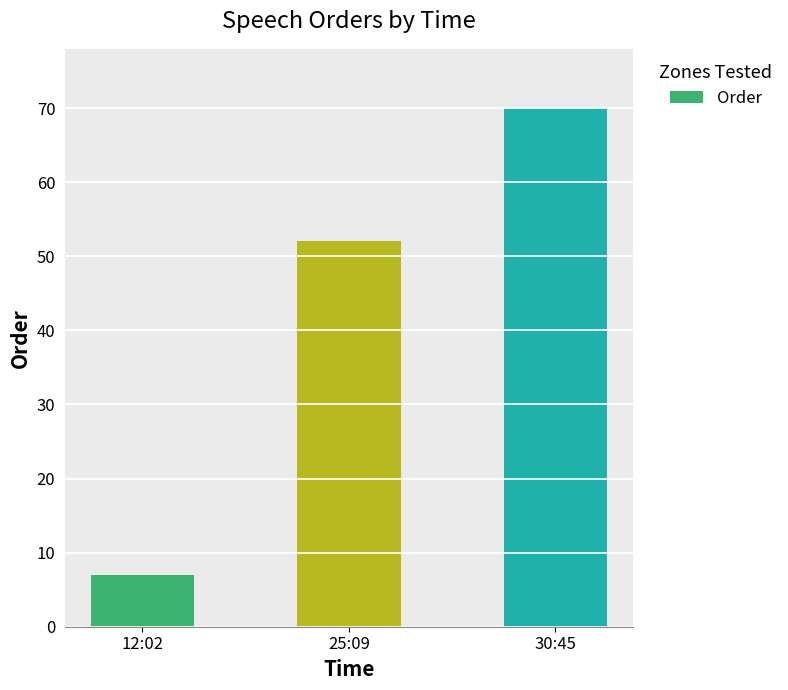

What is the sum of all values?

129